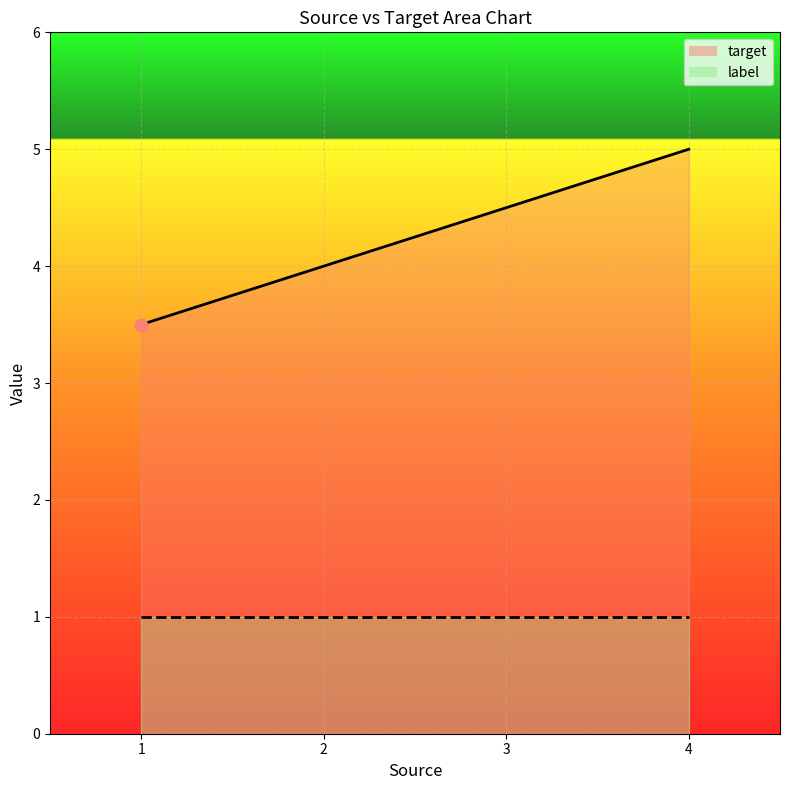

Is the value of label at 3 greater than the value of target at 1?

No